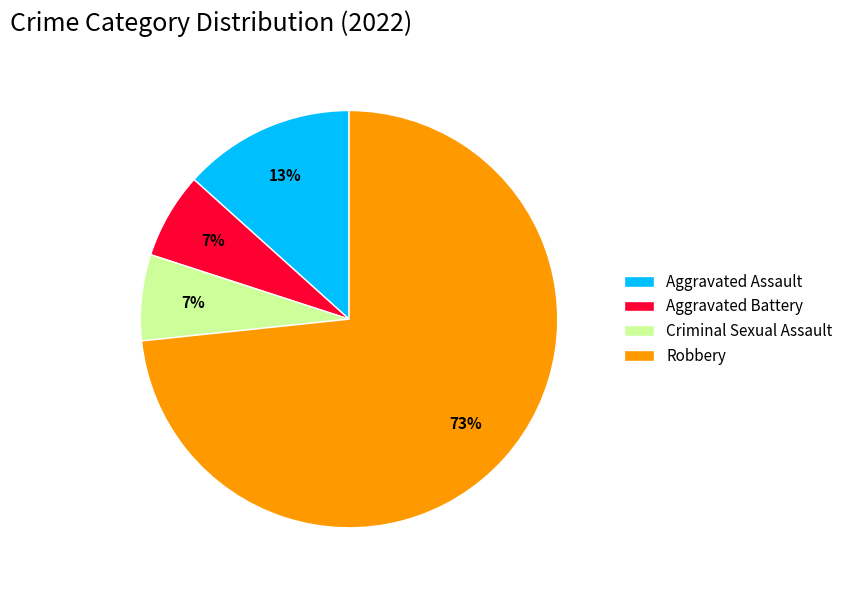

Do Robbery and Aggravated Battery together represent more than half of the pie?

Yes